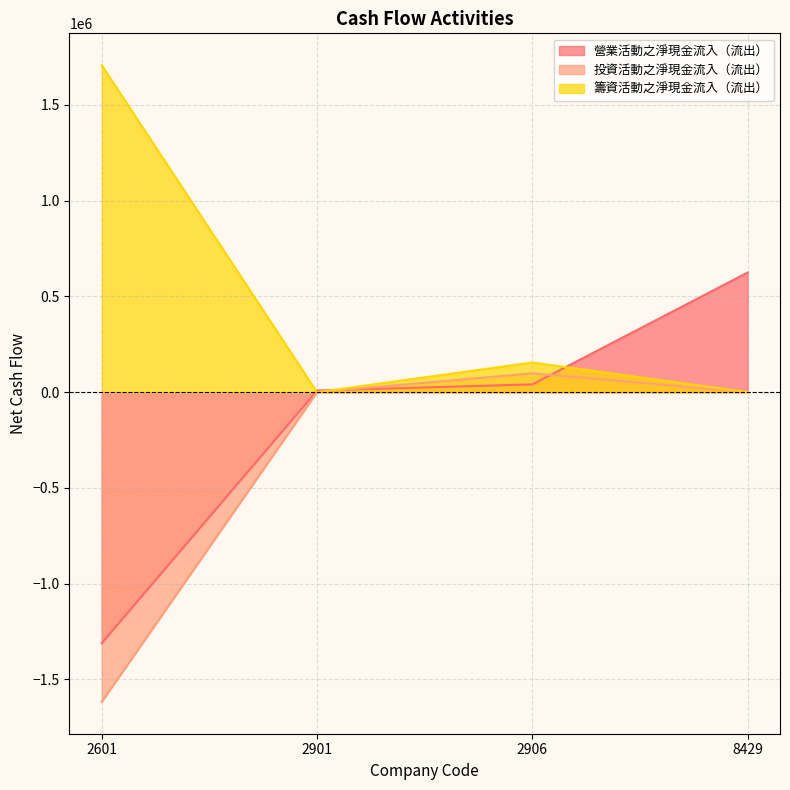

Where do 籌資活動之淨現金流入（流出） and 投資活動之淨現金流入（流出） first cross each other?

2601 and 2901